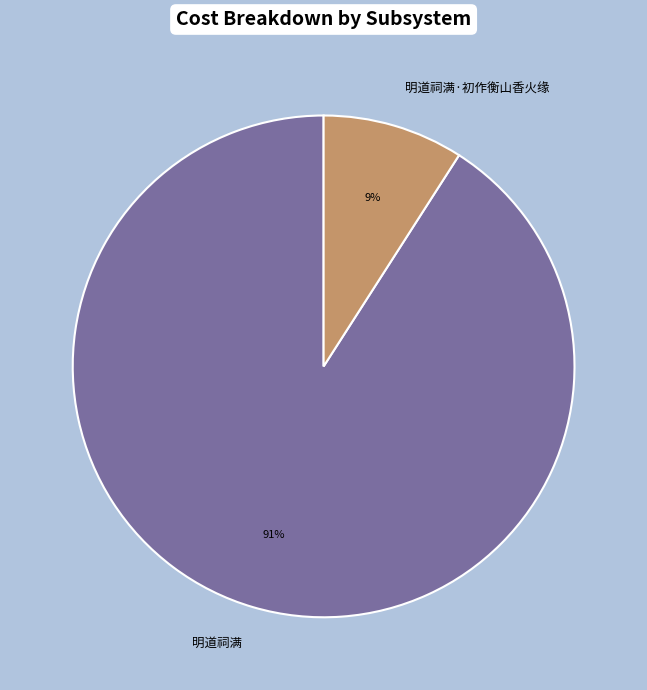

Is there any slice that represents more than half of the pie?

Yes